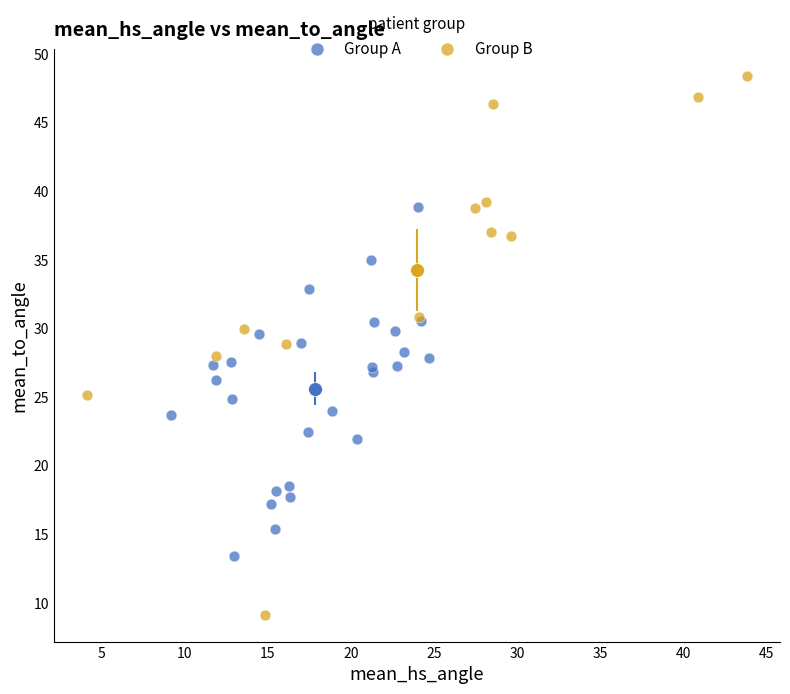

Which series reaches the minimum Y coordinate?

Group B